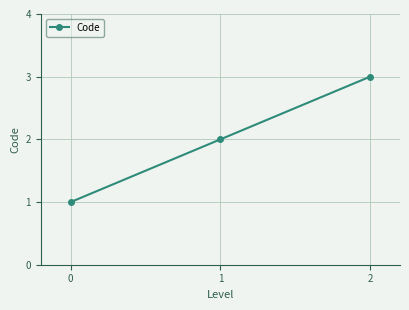

Which category has the highest value across all series?

2